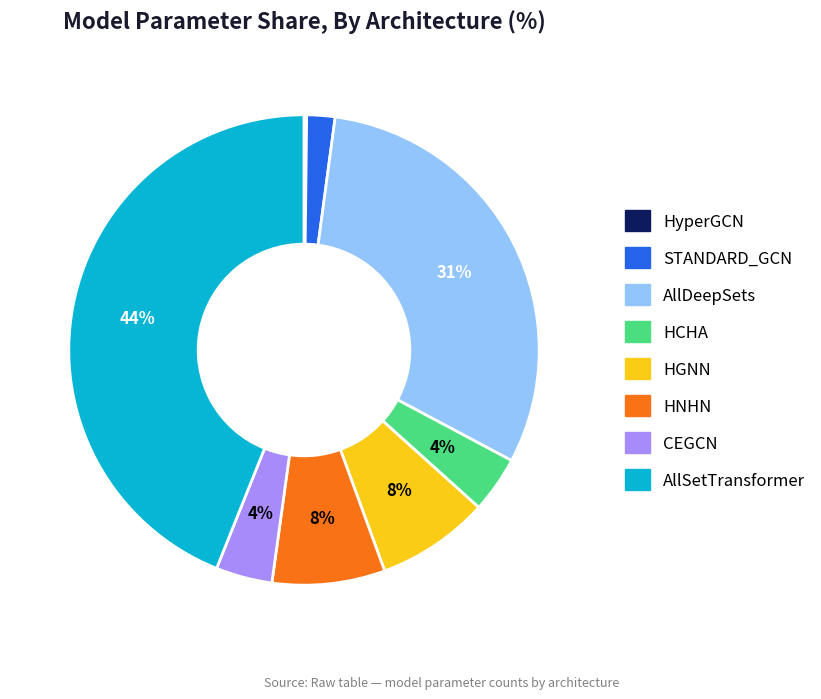

Is there any slice that represents more than half of the pie?

No